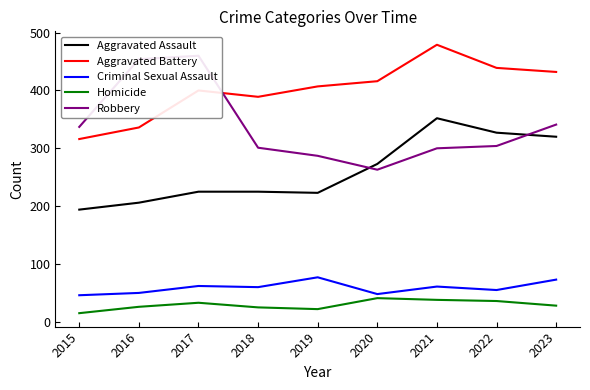

The value of Robbery at 2018 is 397. True or false?

False